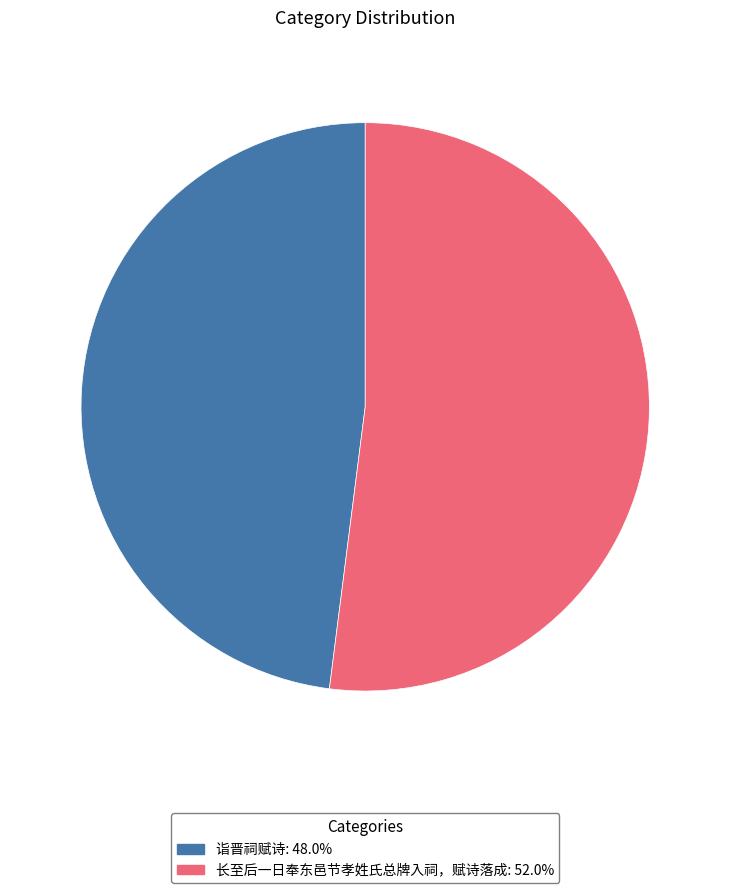

True or false: 长至后一日奉东邑节孝姓氏总牌入祠，赋诗落成 accounts for 46% of the total.

False